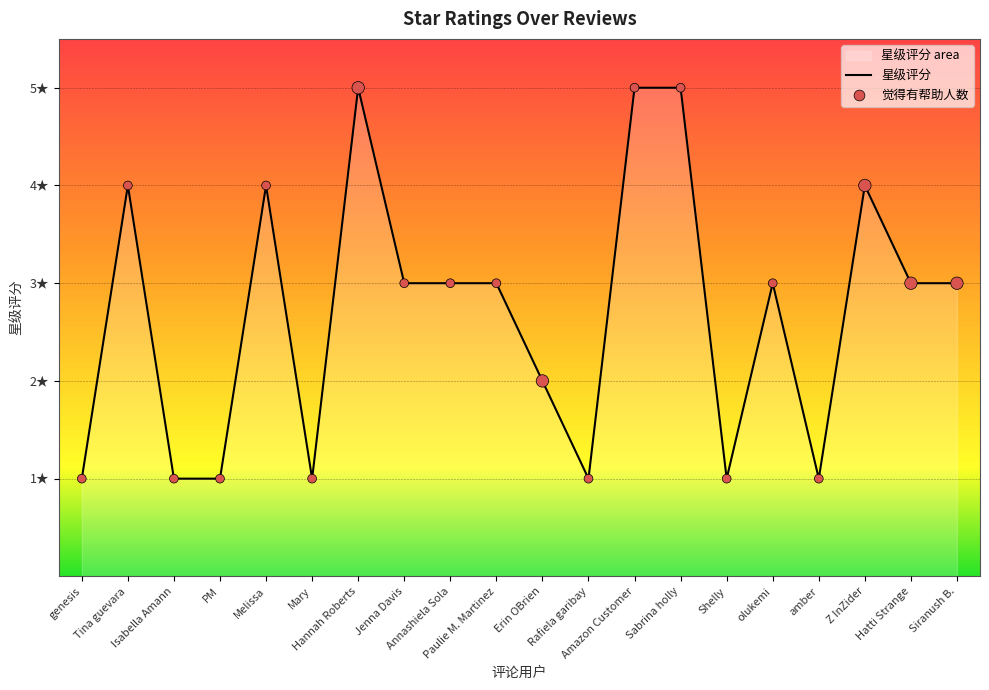

What is the change in value from Melissa to olukemi?

-1